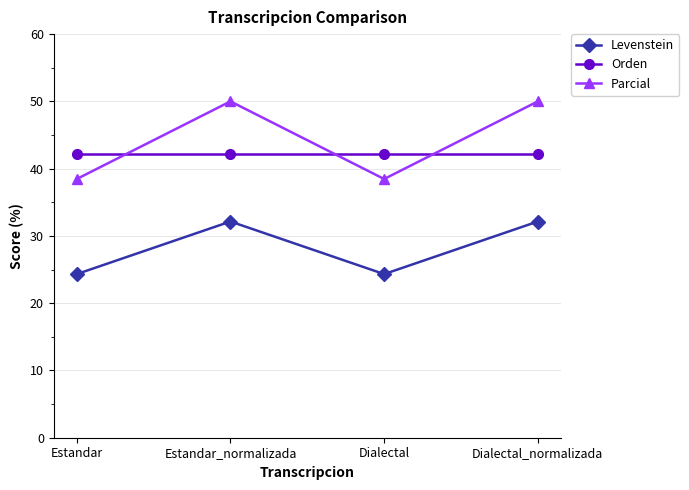

Which series has the largest total across all categories?

Parcial